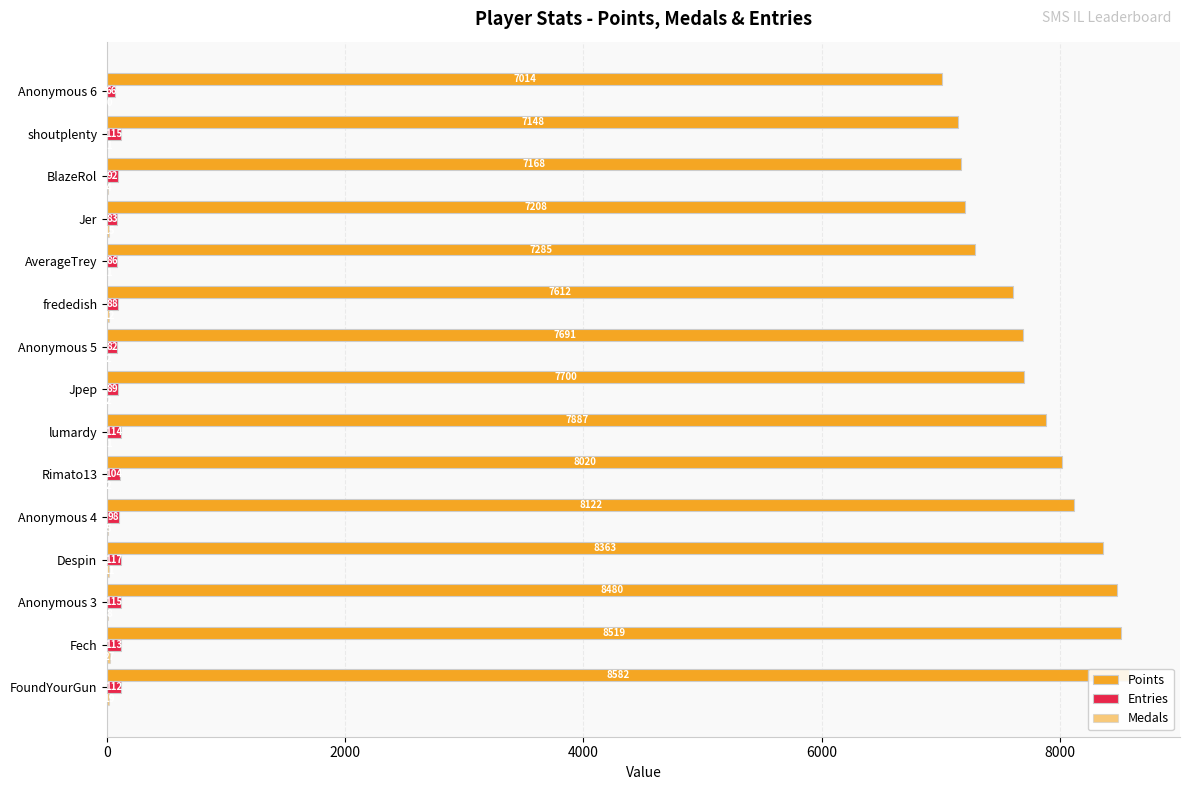

What is the sum of the Entries values at 7 and 8?

171